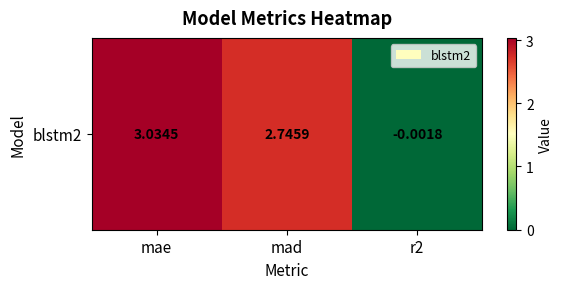

How many data points are above 2?

2